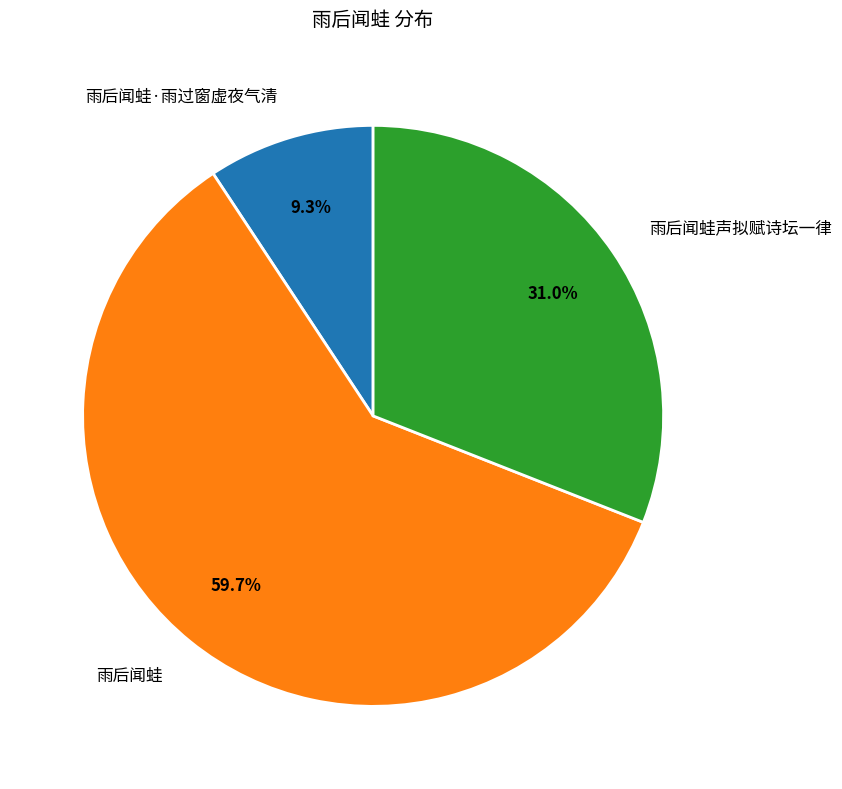

Does any single category account for the majority?

Yes